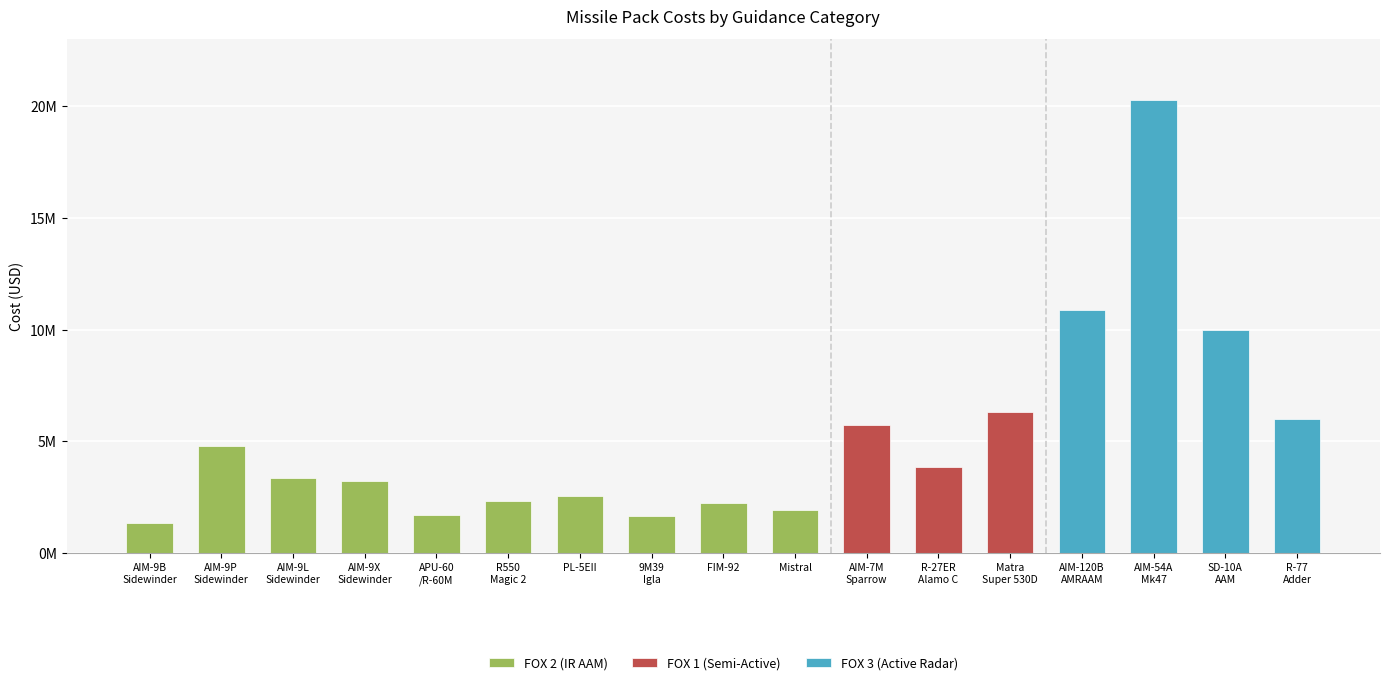

List the labels in order of FOX 2 (IR AAM) value, smallest first.

AIM-9B Sidewinder, 9M39 Igla, APU-60/R-60M, Mistral, FIM-92, R550 Magic 2, PL-5EII, AIM-9X Sidewinder, AIM-9L Sidewinder, AIM-9P Sidewinder